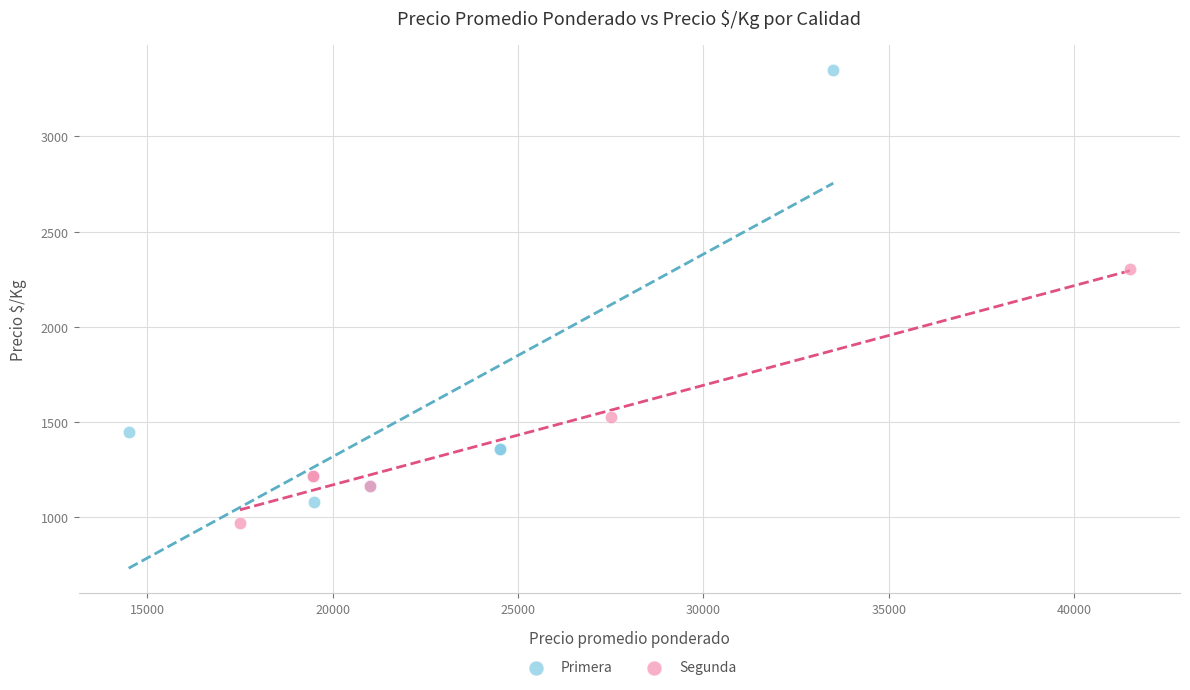

What are all the series names shown in the legend?

Primera, Segunda